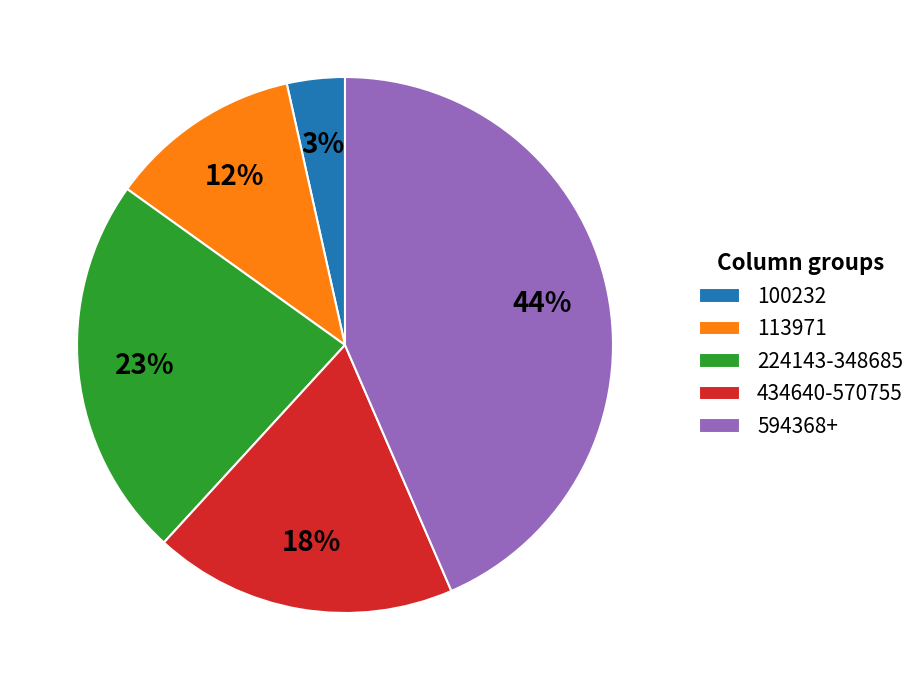

What percentage is the 100232 slice, to the nearest percent?

3%